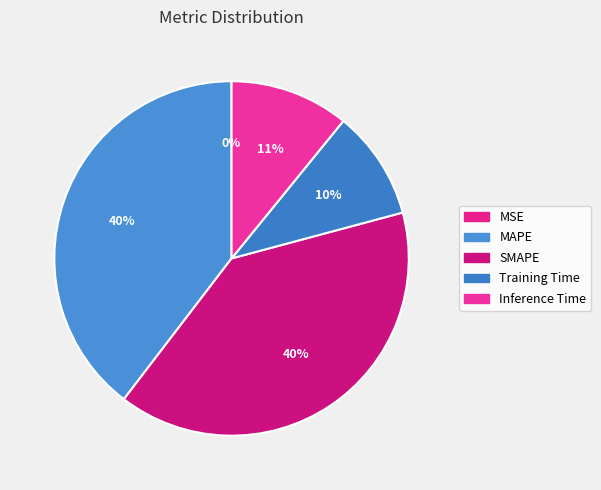

Does any single category account for the majority?

No